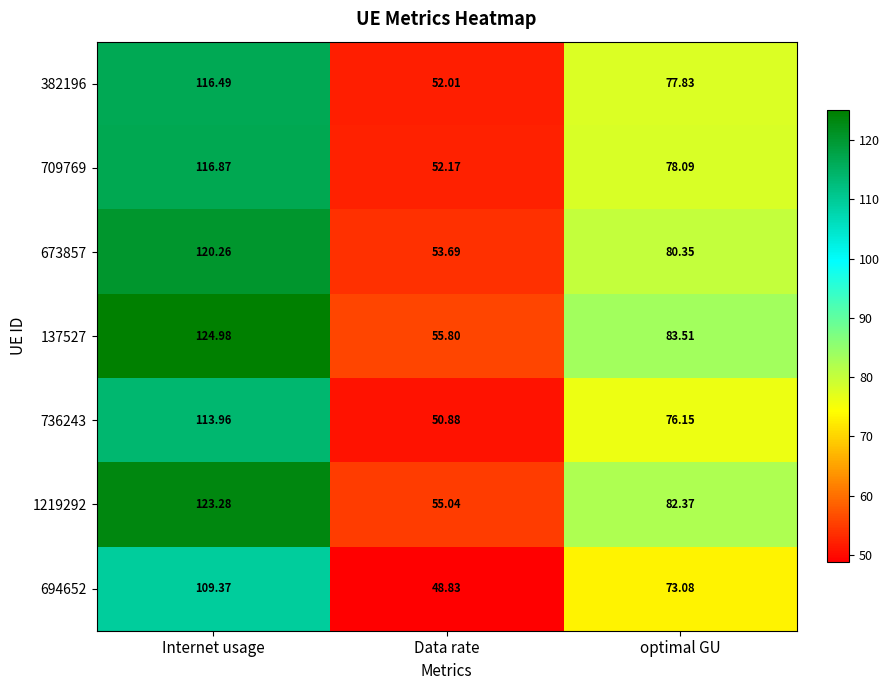

List the labels in order of 709769 value, smallest first.

Data rate, optimal GU, Internet usage